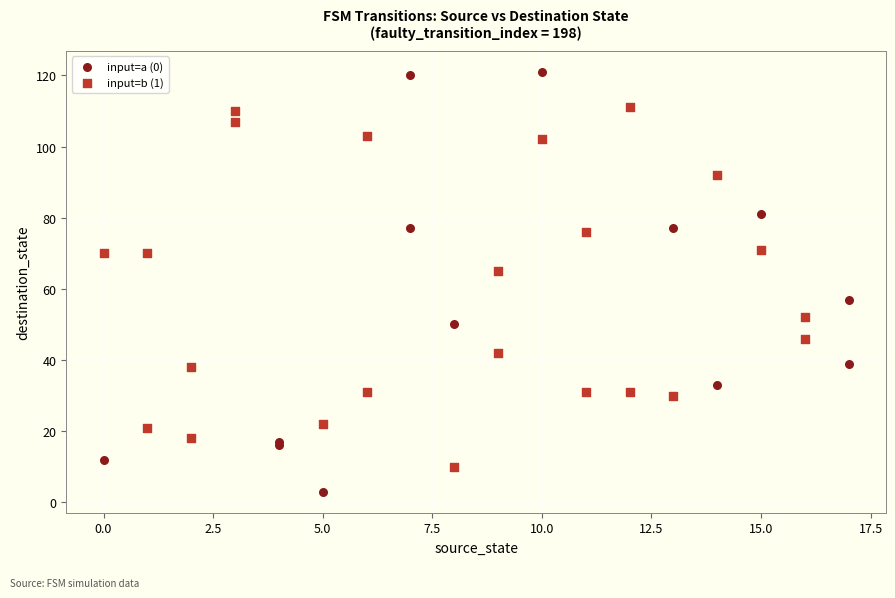

Which series reaches the maximum Y coordinate?

input=a (0)